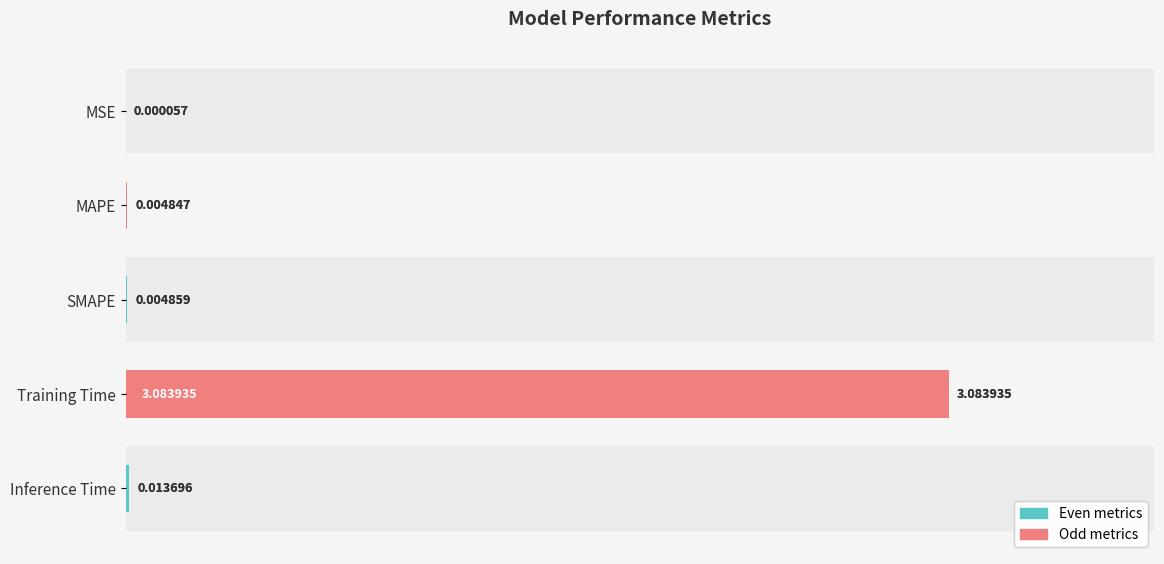

The value at SMAPE is 0.0. True or false?

False